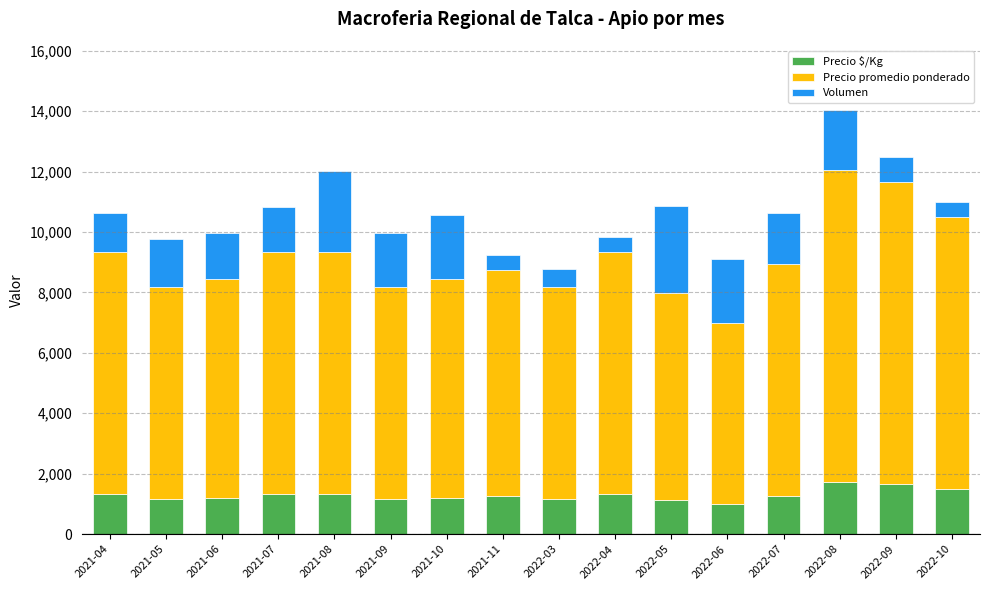

At which category is the sum across all series the highest?

2022-08